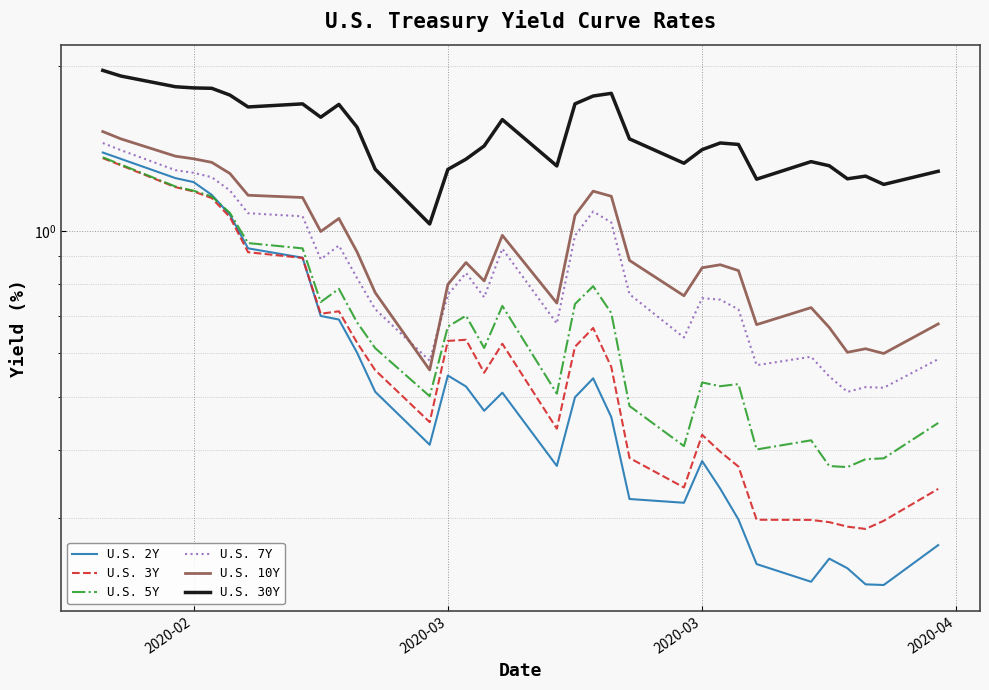

In U.S. 3Y, how many points are lower than both neighbors (excluding endpoints)?

6